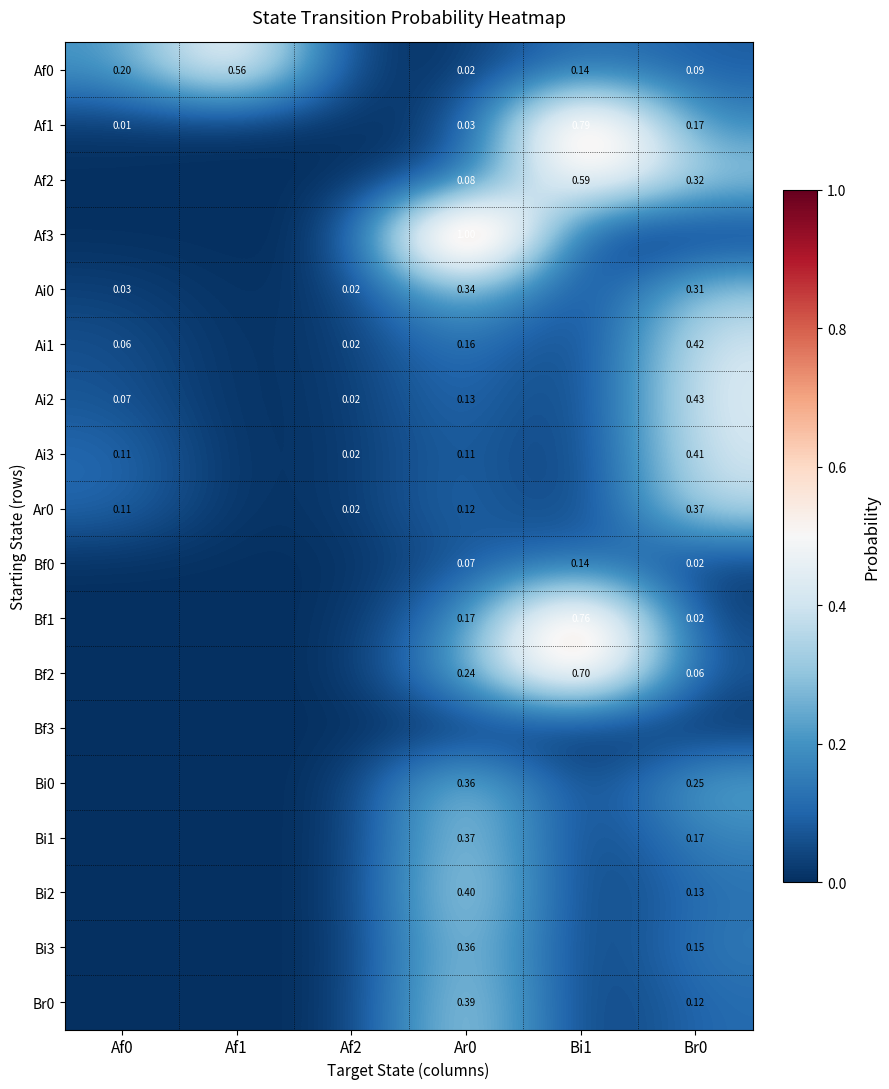

Between Bi1 and Br0, which is larger?

Bi1